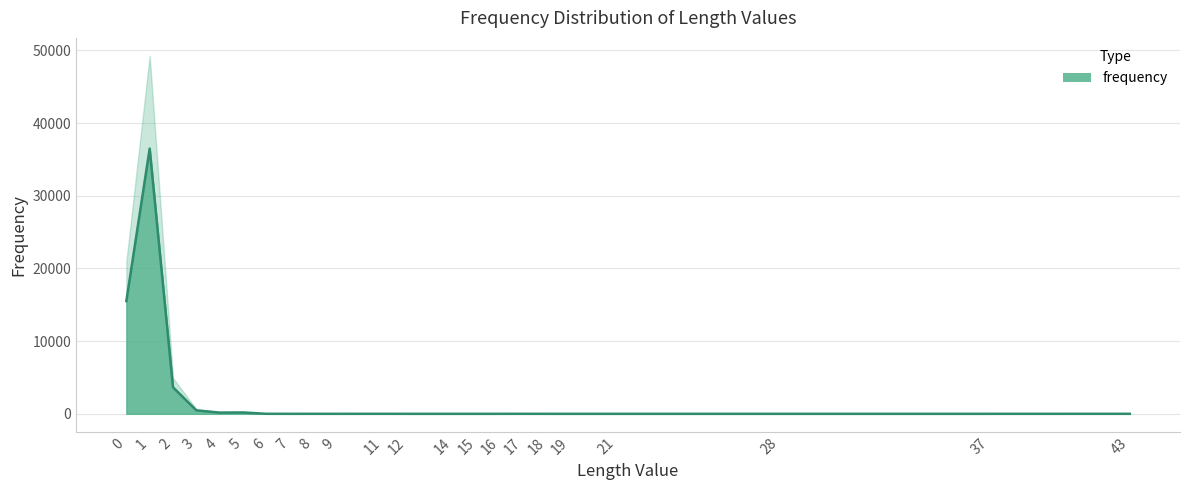

What is the average value?

2568